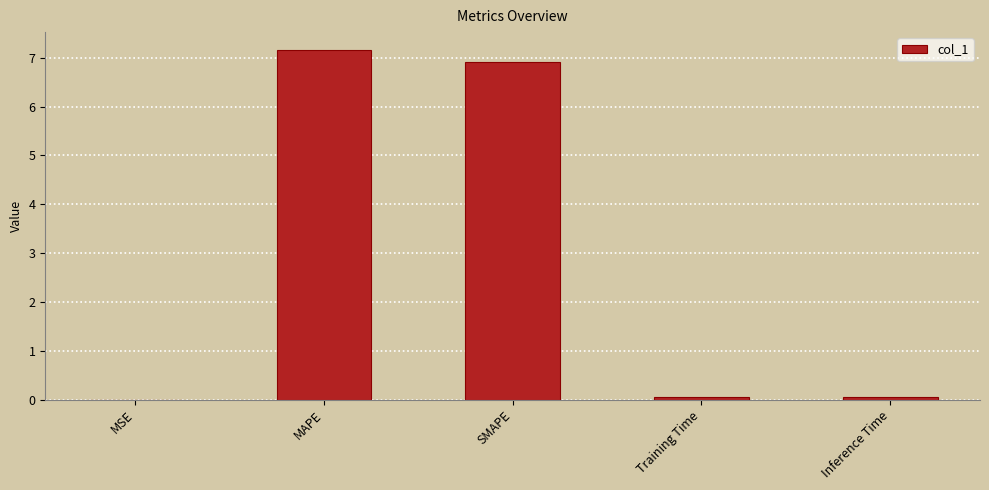

The value at Training Time is 0.0. True or false?

True